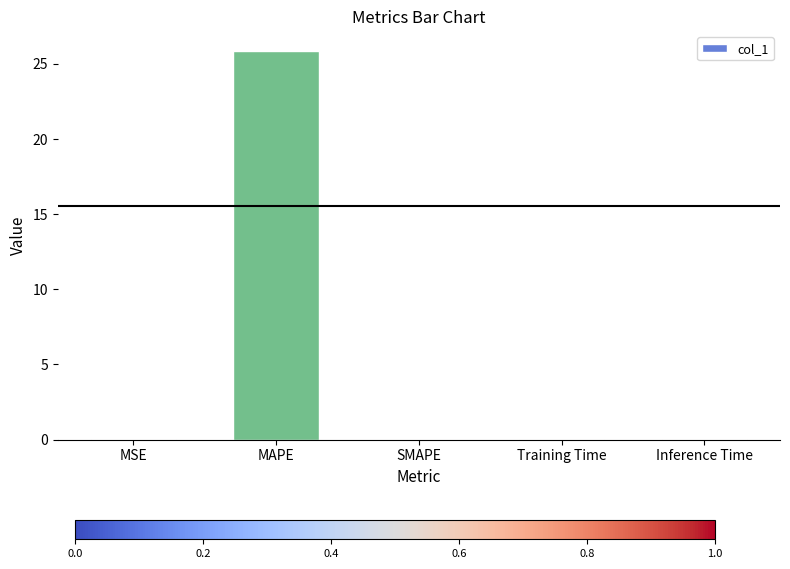

What is the average value?

5.2